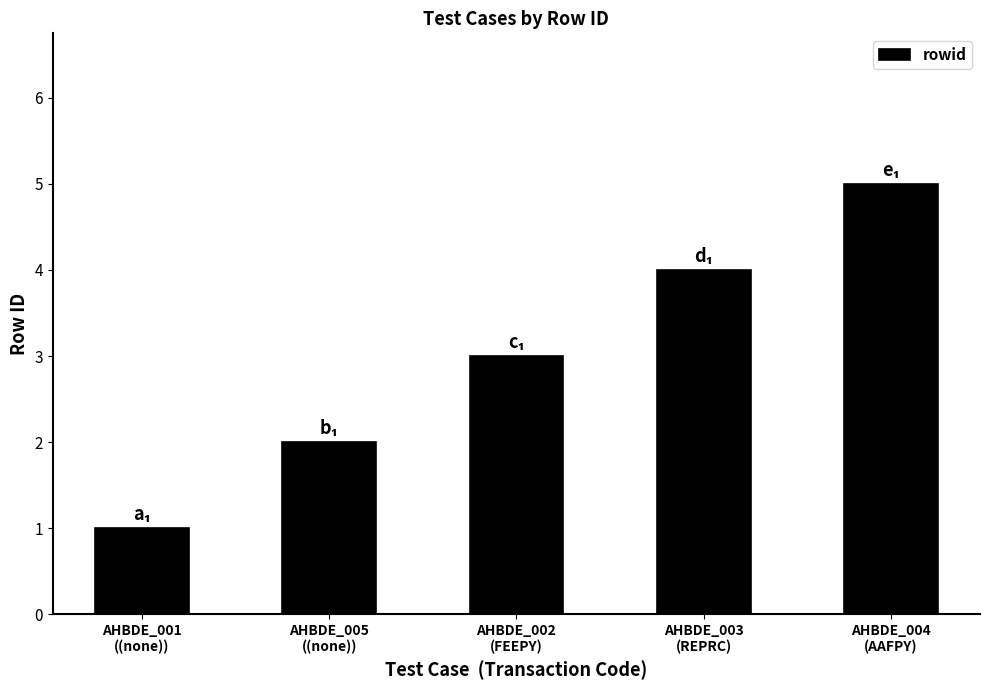

Rank the categories by value from lowest to highest.

AHBDE_001
((none)), AHBDE_005
((none)), AHBDE_002
(FEEPY), AHBDE_003
(REPRC), AHBDE_004
(AAFPY)